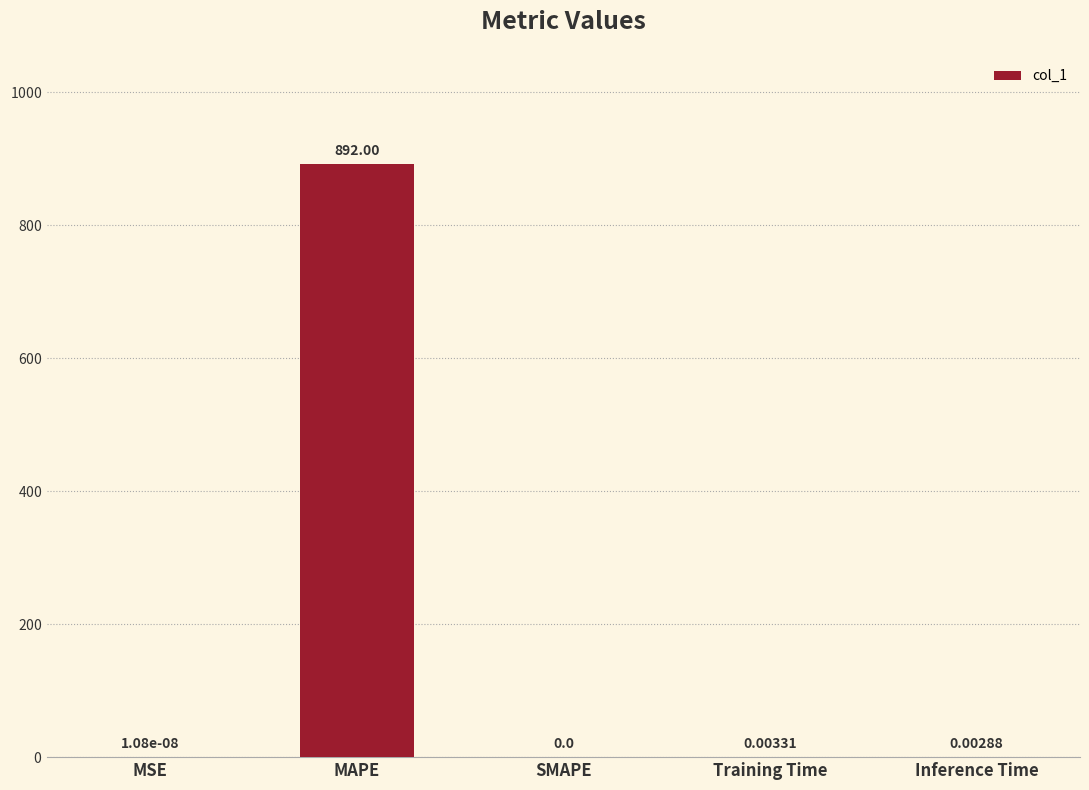

Which label corresponds to the largest value in the chart?

MAPE